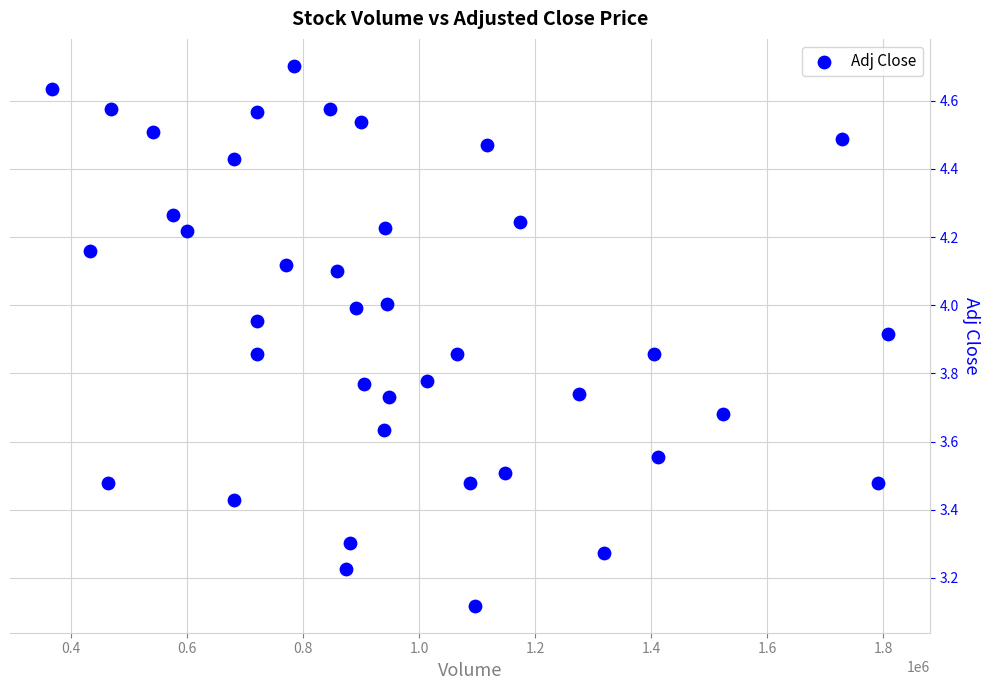

What is the range of Y values (max minus min)?

1.6